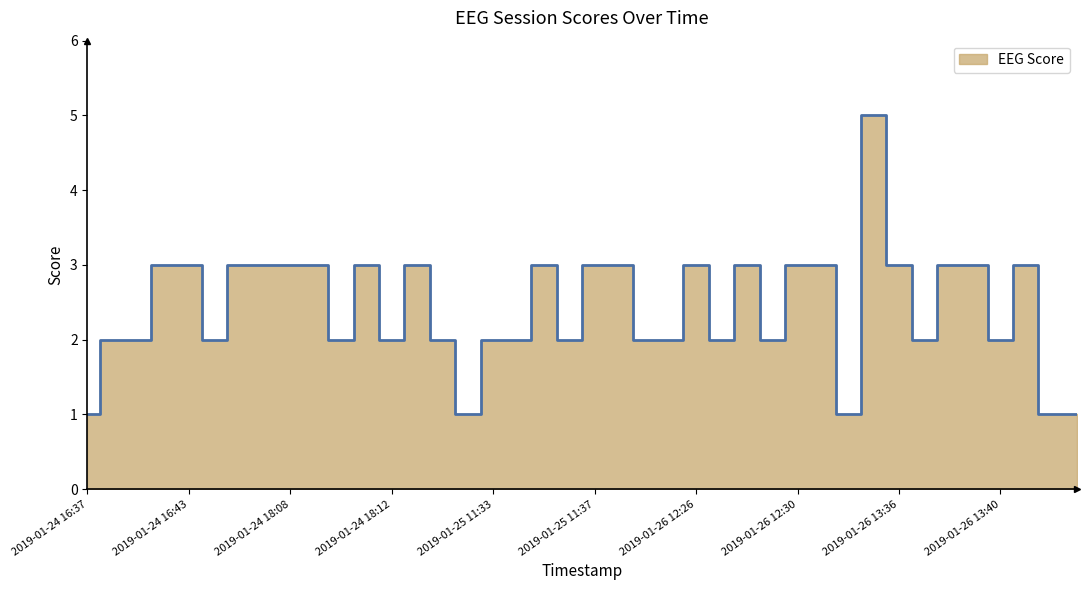

Does the chart display data point markers on the line(s)?

No